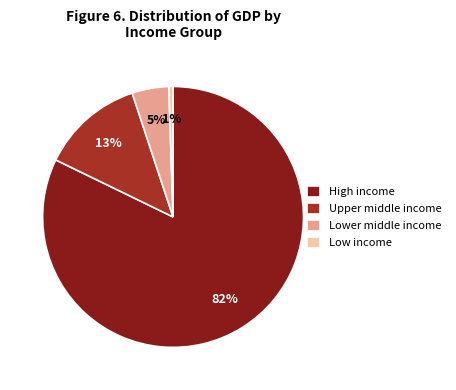

How many segments does this pie chart have?

4